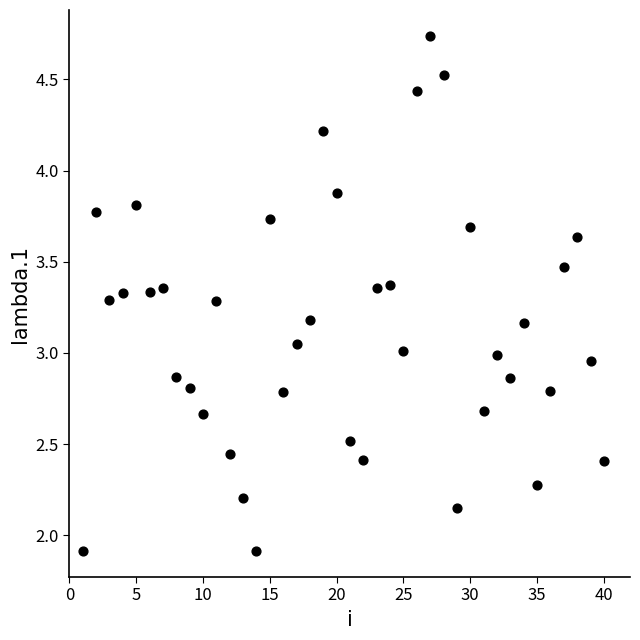

What is the range of X values (max minus min)?

39.0